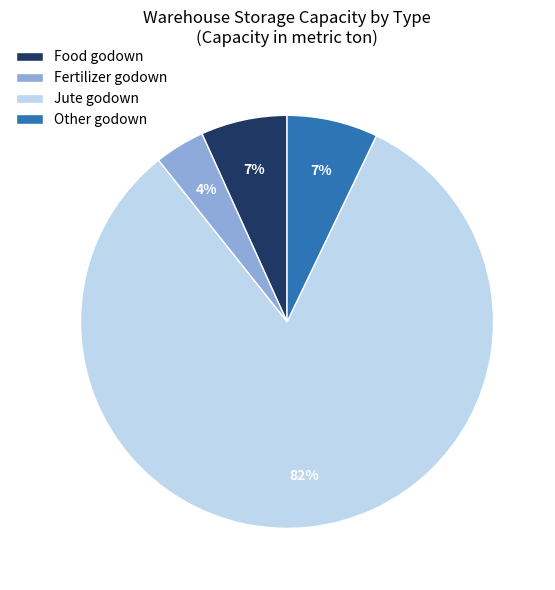

What is the smallest slice in the pie chart?

Fertilizer godown